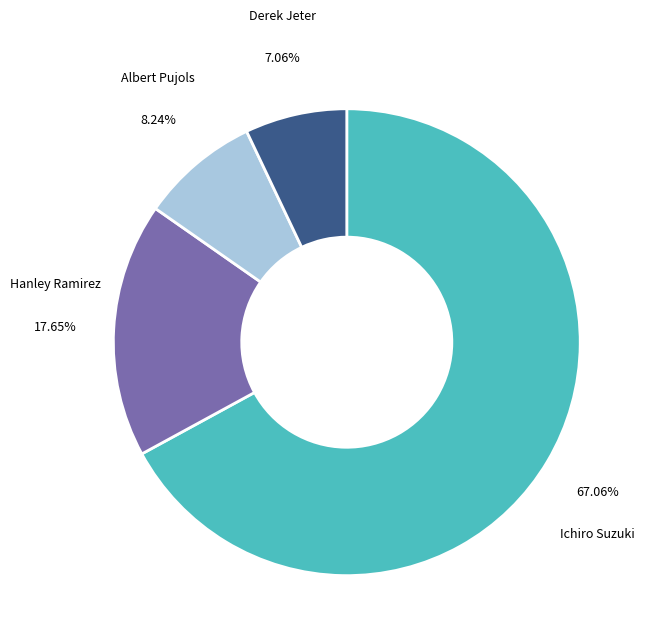

Is there any slice that represents more than half of the pie?

Yes